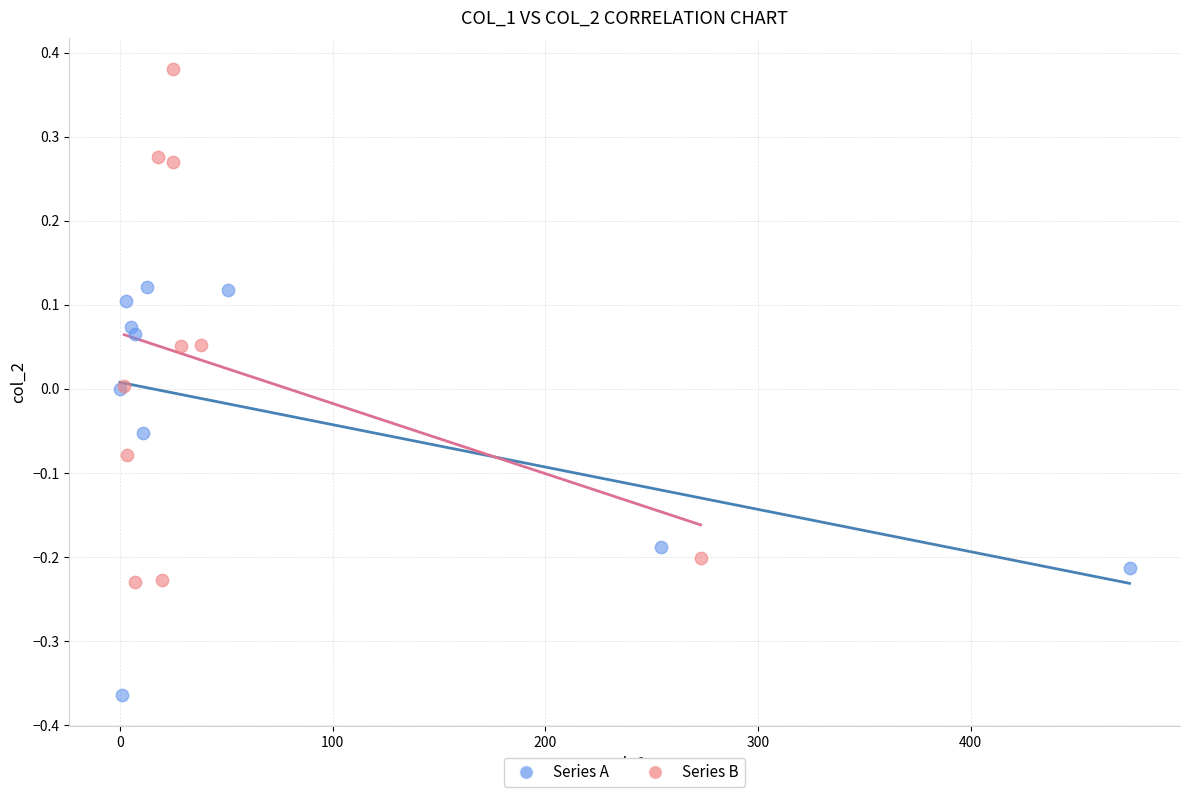

Which series has the widest spread of Y values?

Series B